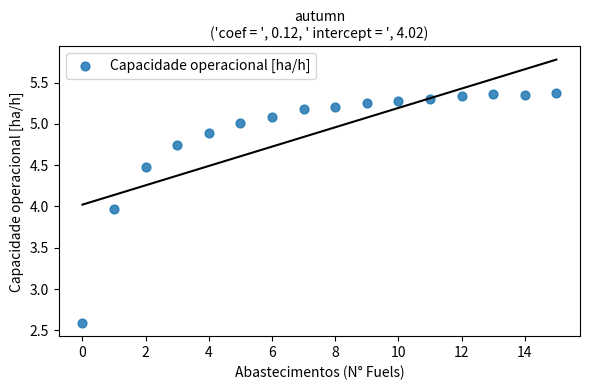

What Y value in the scatter plot is closest to 3?

2.6